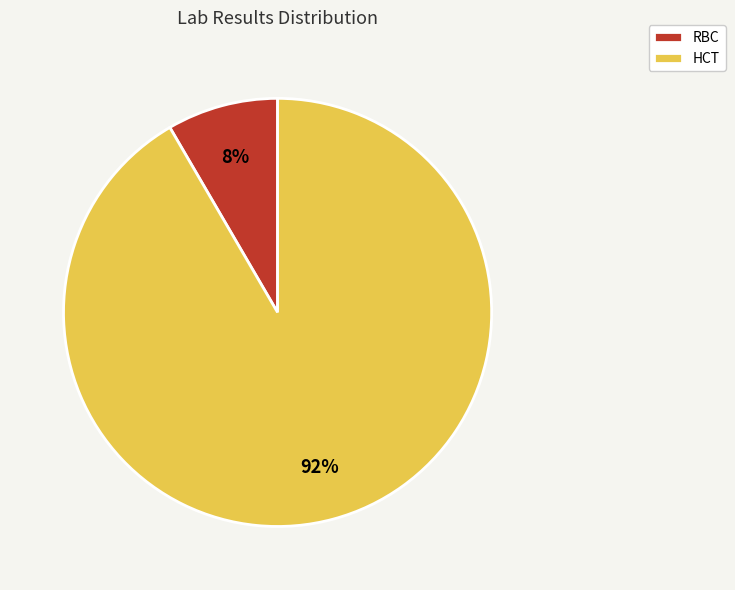

True or false: RBC accounts for 8% of the total.

True